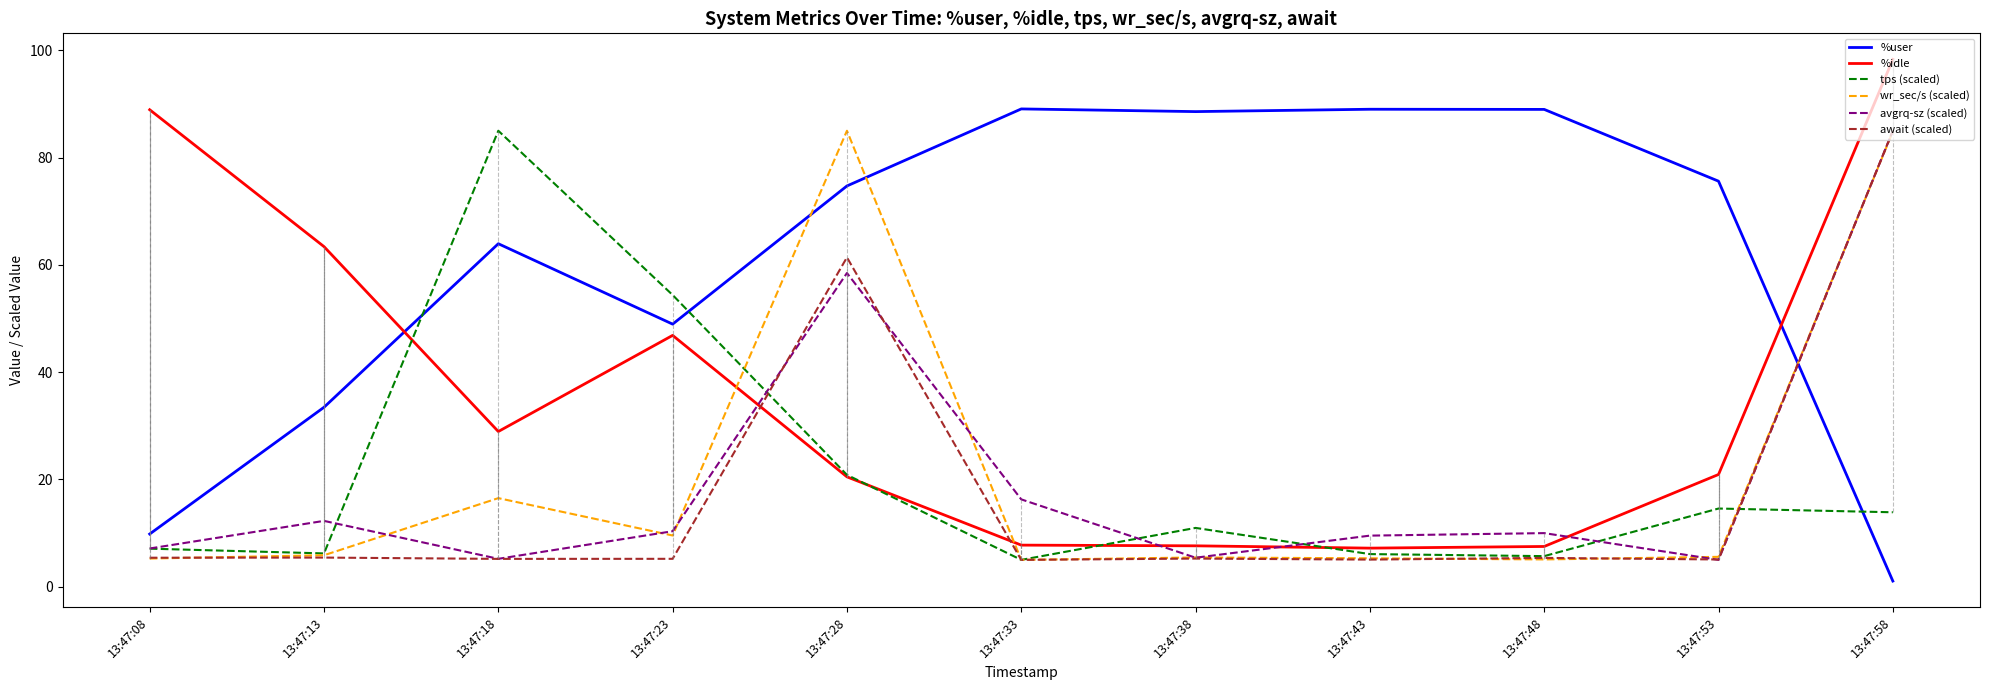

Where is the first local maximum for wr_sec/s (scaled)?

13:47:18